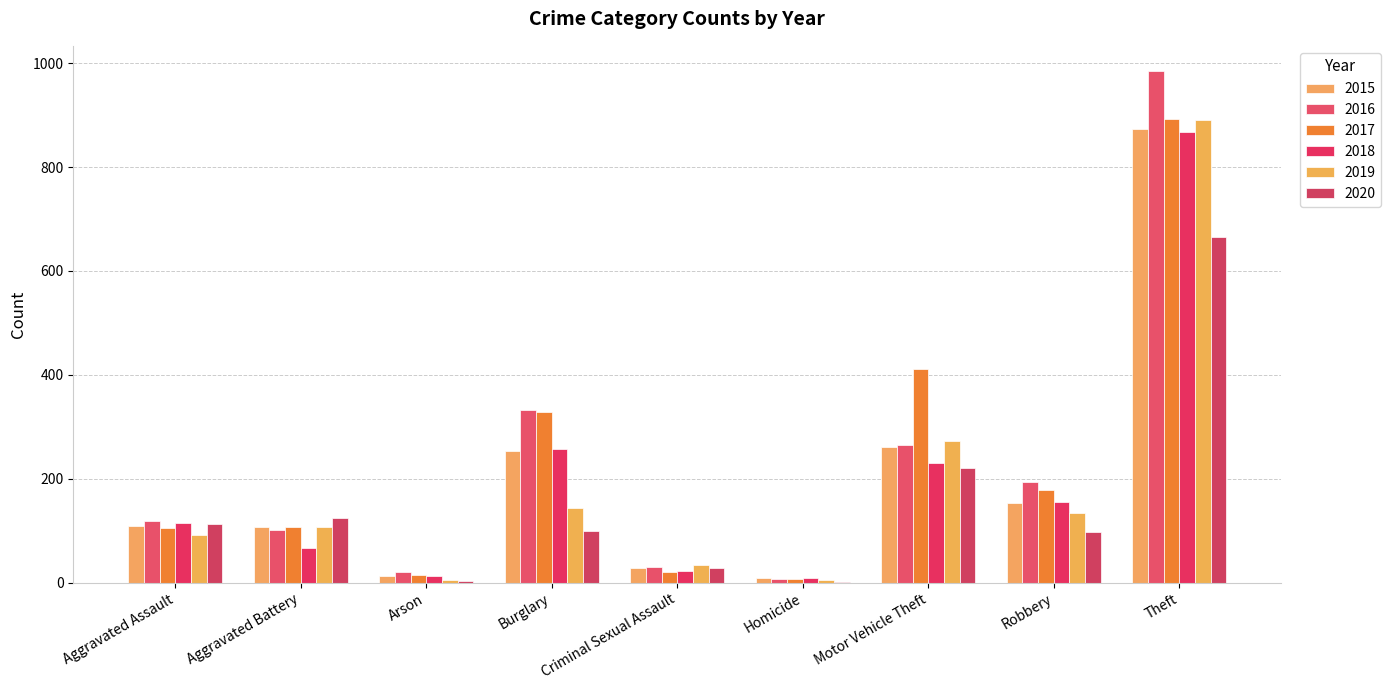

What is the difference between the maximum and minimum values in the 2016 series?

977